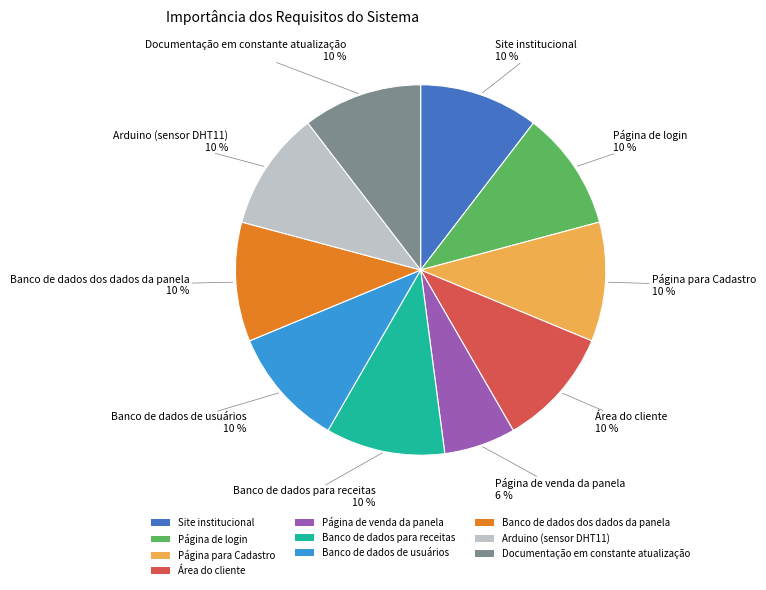

What is the ratio of the value at Banco de dados de usuários to the value at Página de login?

1.0